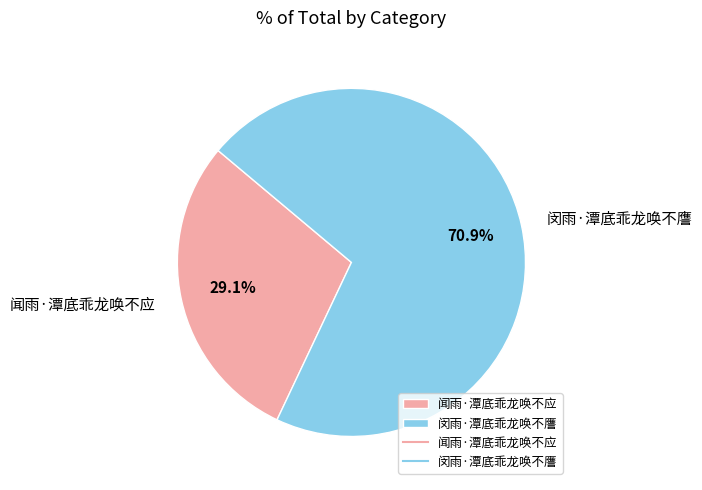

To the nearest percent, what is the combined percentage of 闻雨·潭底乖龙唤不应 and 闵雨·潭底乖龙唤不譍?

100%